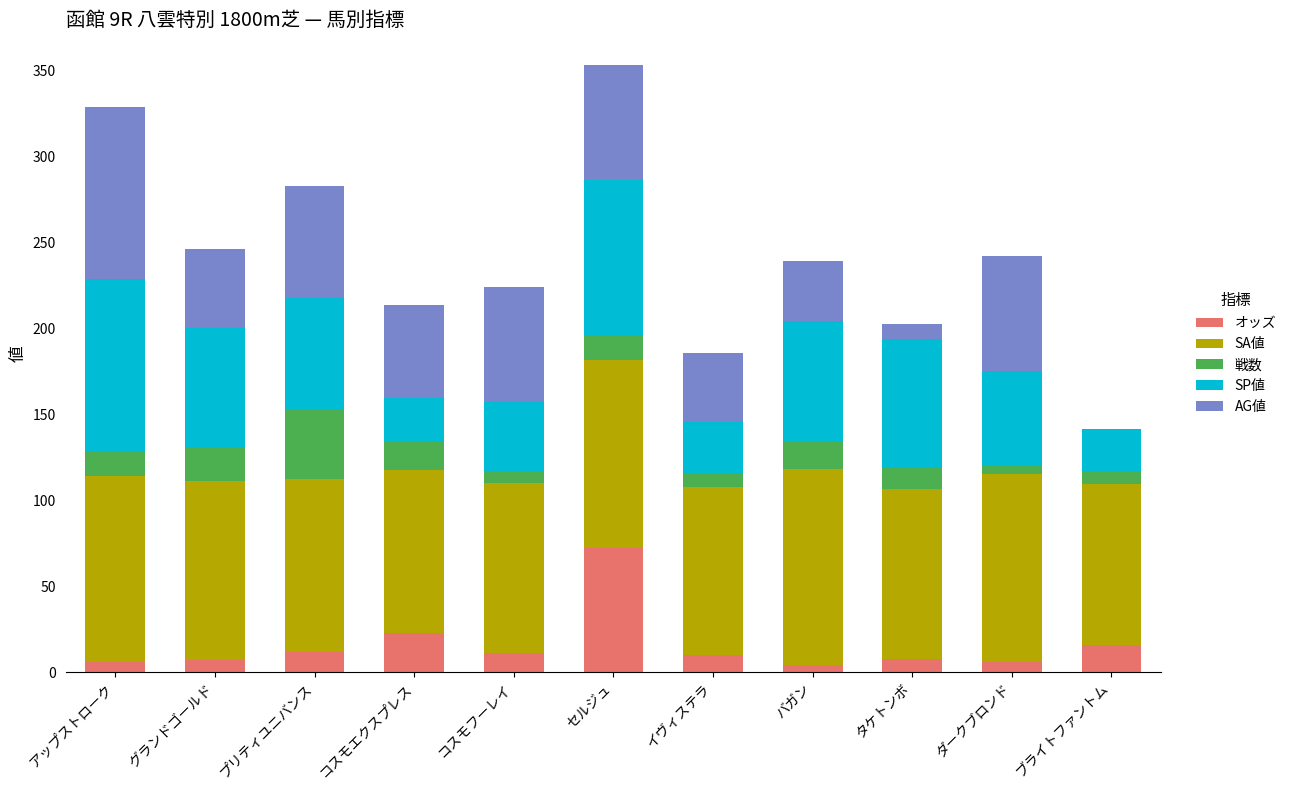

At which label does オッズ reach its peak?

セルジュ